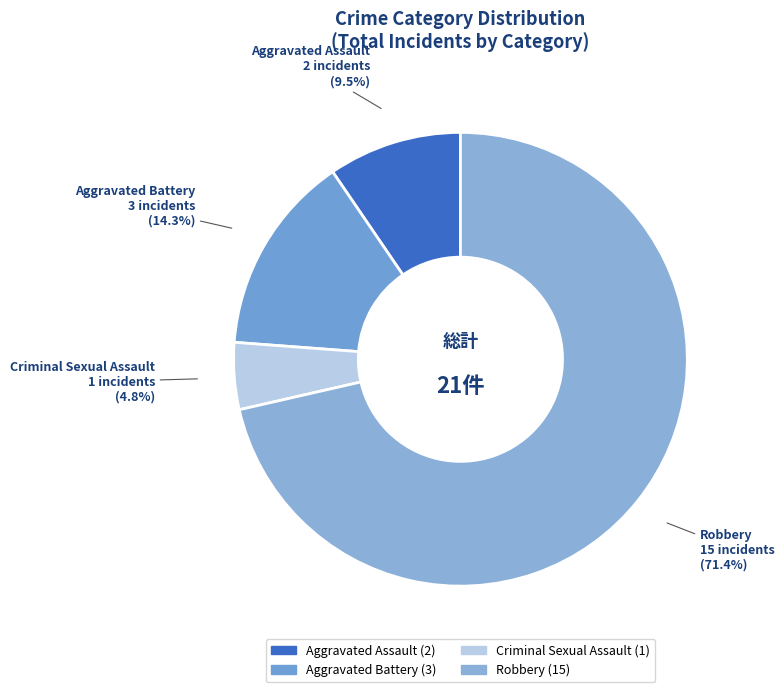

How many segments does this pie chart have?

4